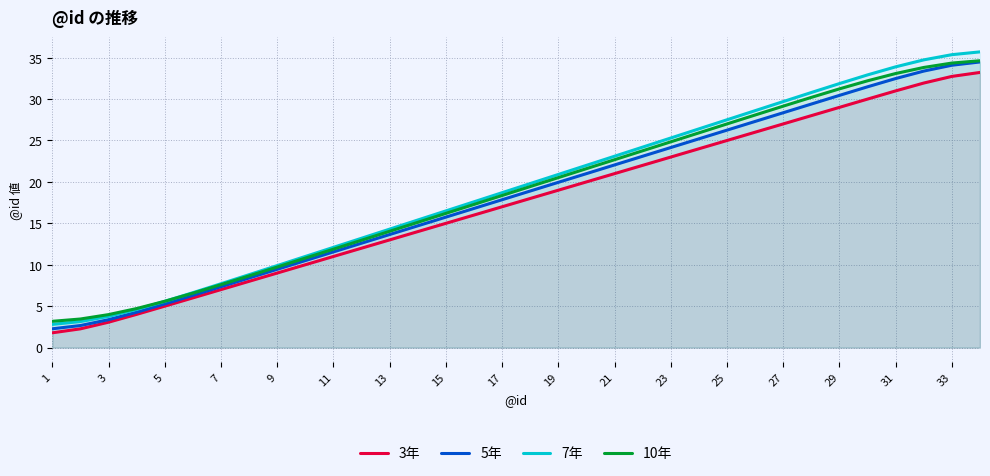

What is the total value across all series at 19?

80.4